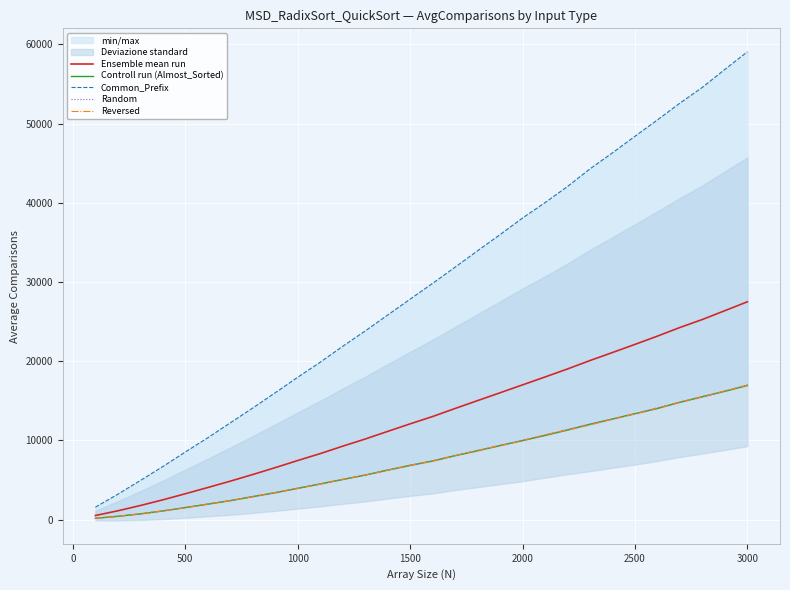

What is the maximum value for Controll run (Almost_Sorted)?

16928.0